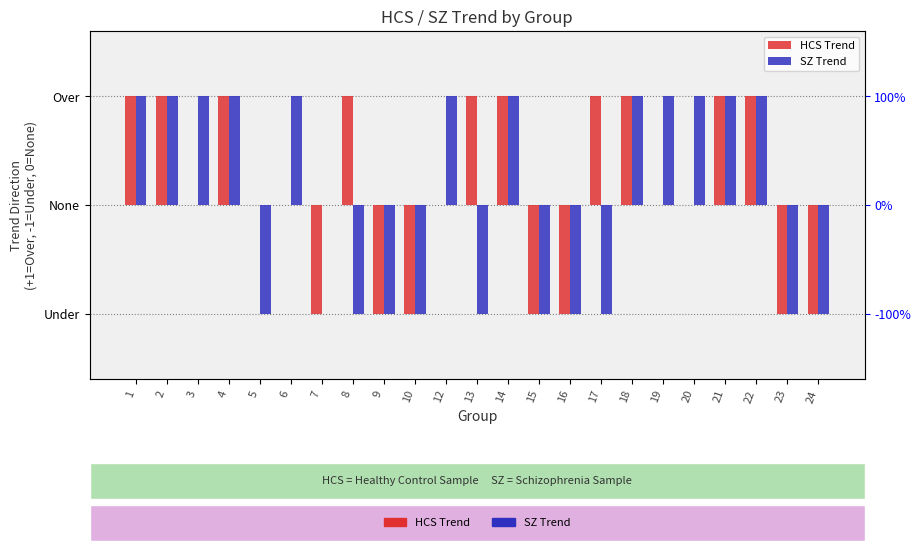

Which series has the largest total across all categories?

HCS Trend